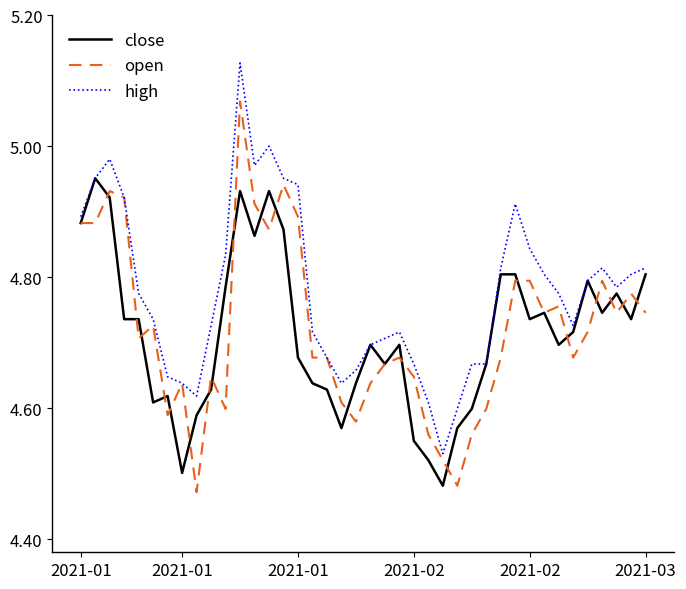

Which series has the largest total across all categories?

high